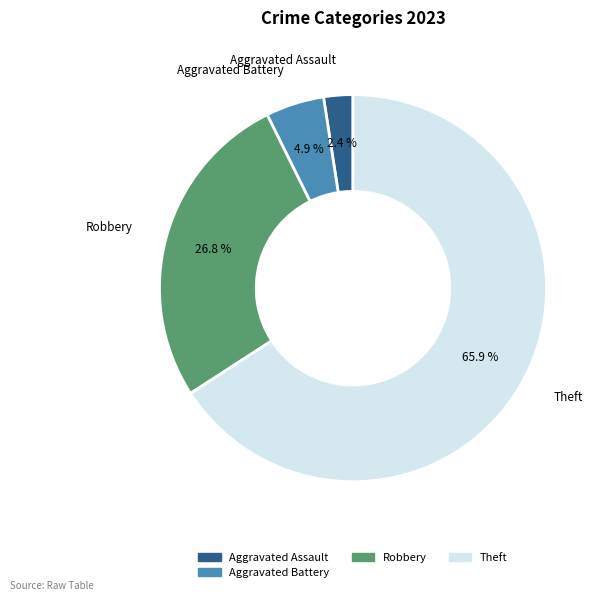

Is the sum of Arson and Theft greater than half?

Yes